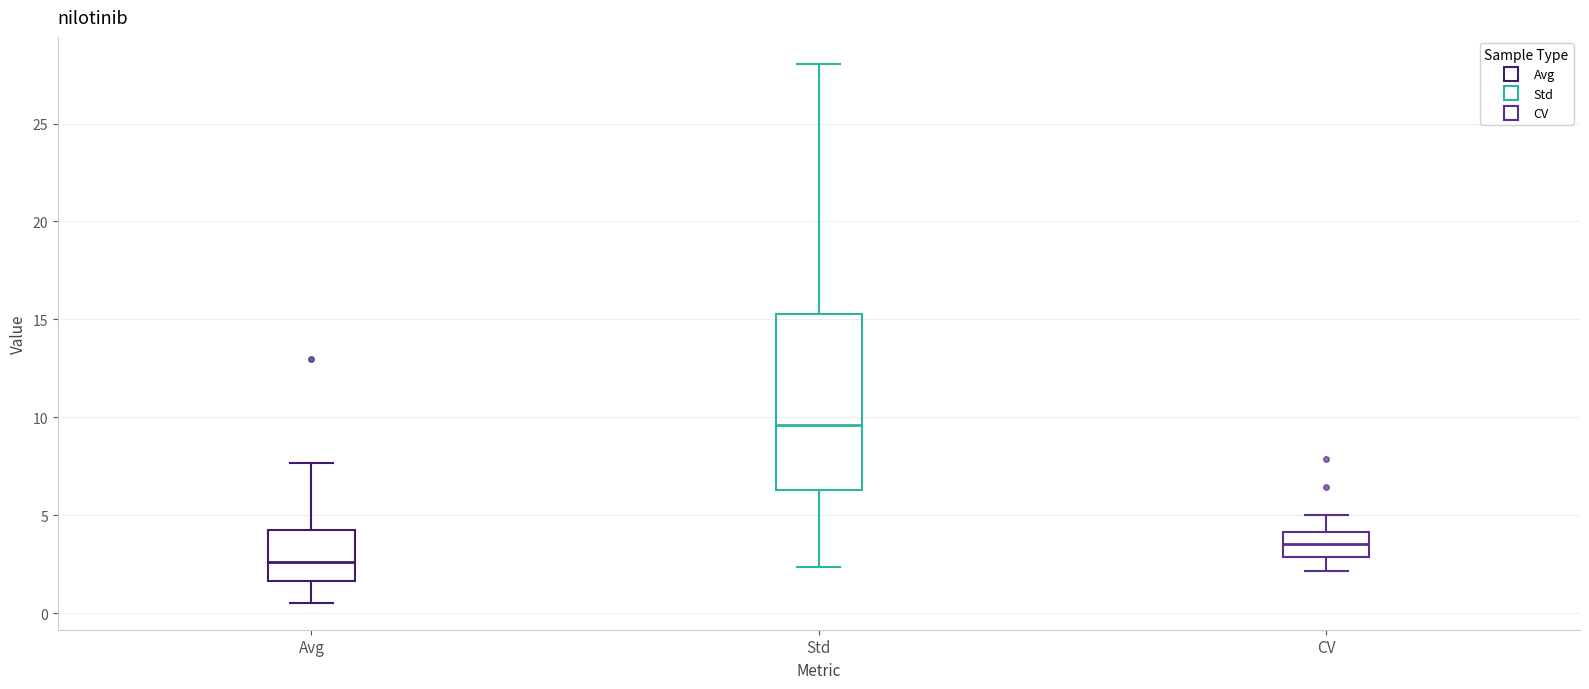

Reading left to right, transcribe this box plot: for each box, give where its median line is, the range the box spans, and where its two whiskers end, as read against the y-axis. The values are not printed on the chart, so give them approximately, as read against the axis.

Avg: median 2.5, box 1.5 to 4.5, whiskers 0.5 to 7.5
Std: median 9.5, box 6.5 to 15.5, whiskers 2.5 to 28.0
CV: median 3.5, box 3.0 to 4.0, whiskers 2.0 to 5.0